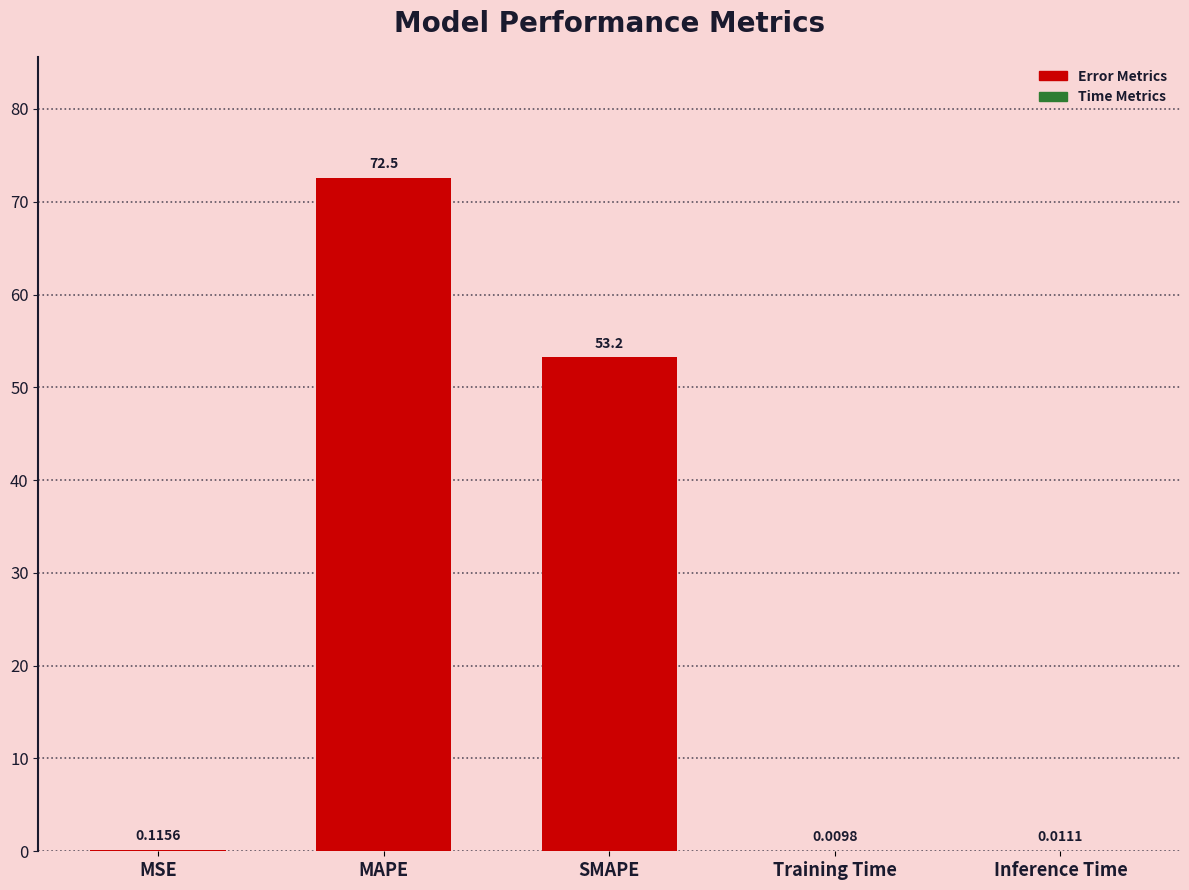

Which has a higher value, Training Time or MAPE?

MAPE